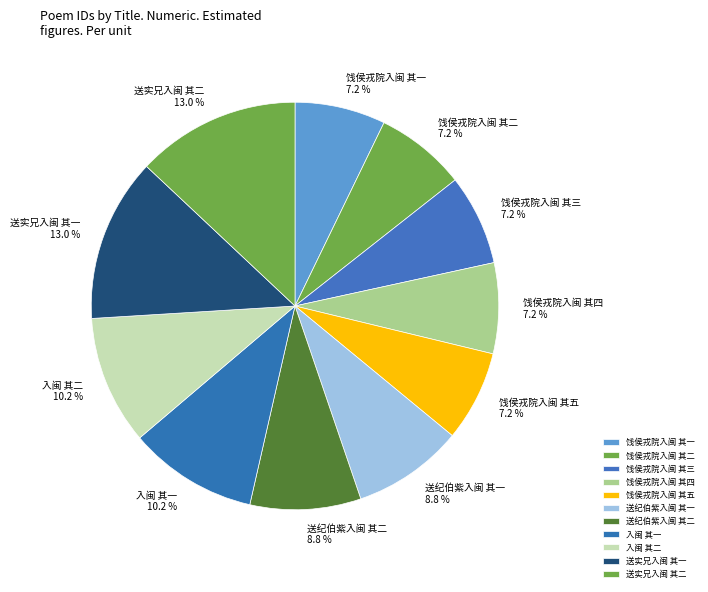

To the nearest percent, what percentage of the pie is 送纪伯紫入闽 其二?

9%